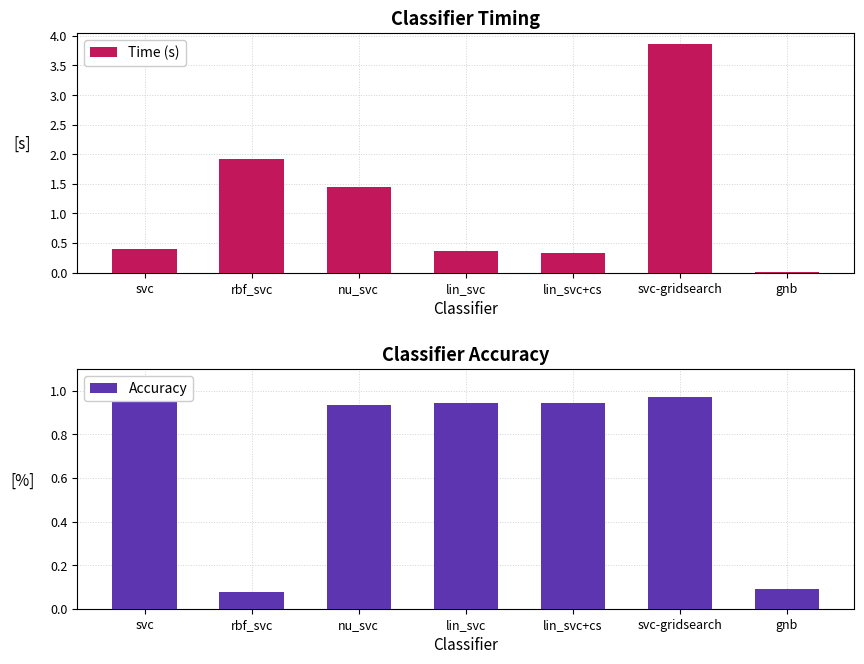

Are the bars grouped side by side (vs. stacked)?

Yes